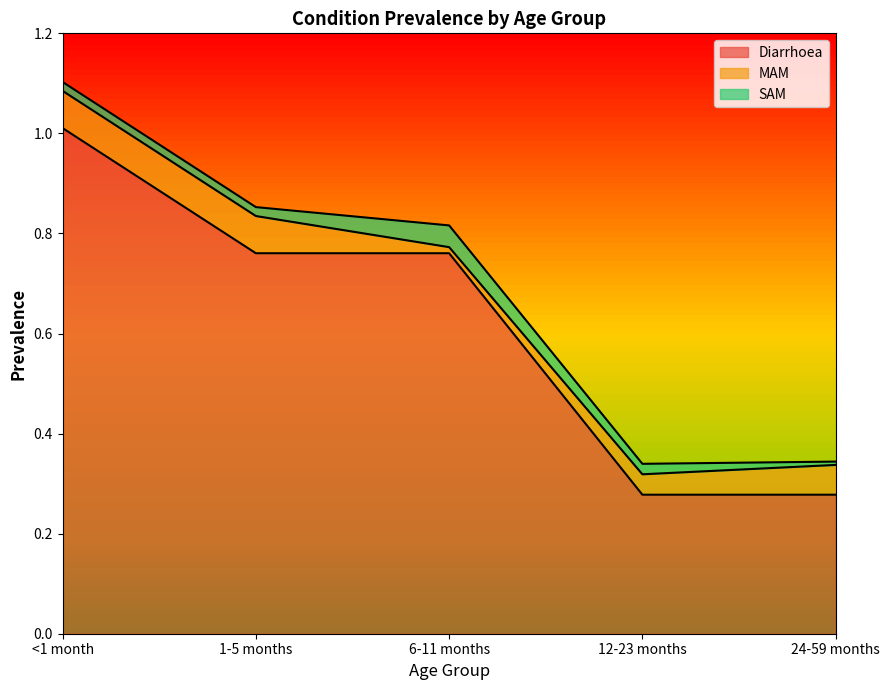

True or false: Diarrhoea and MAM intersect in this chart.

False